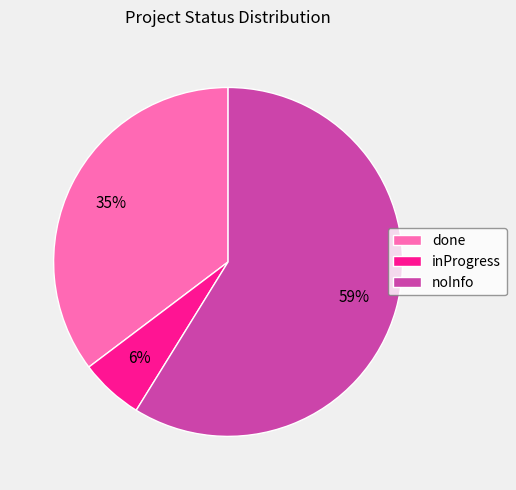

What percentage is the noInfo slice, to the nearest percent?

59%